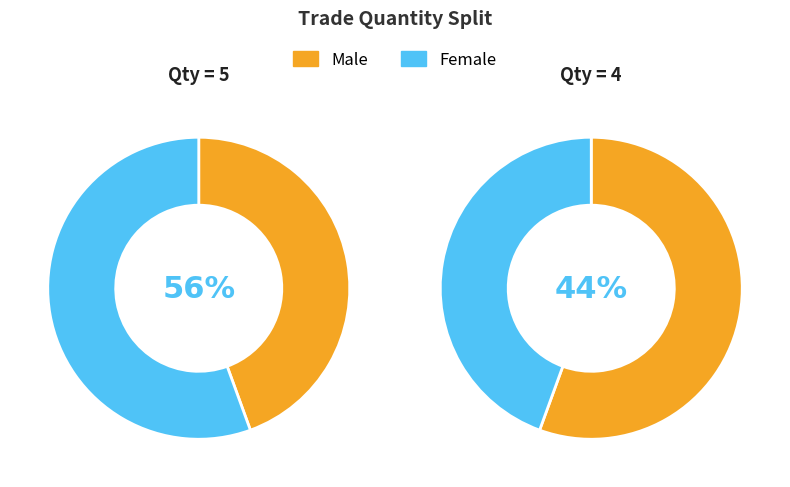

What percentage is NOT represented by 5?

44.4%